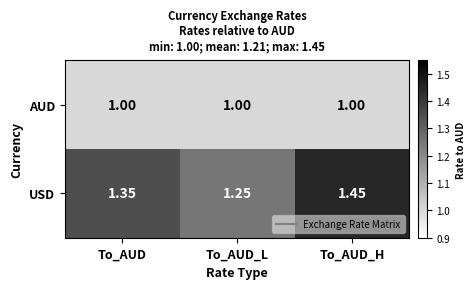

Rank the series by their average value, from highest to lowest.

USD, AUD